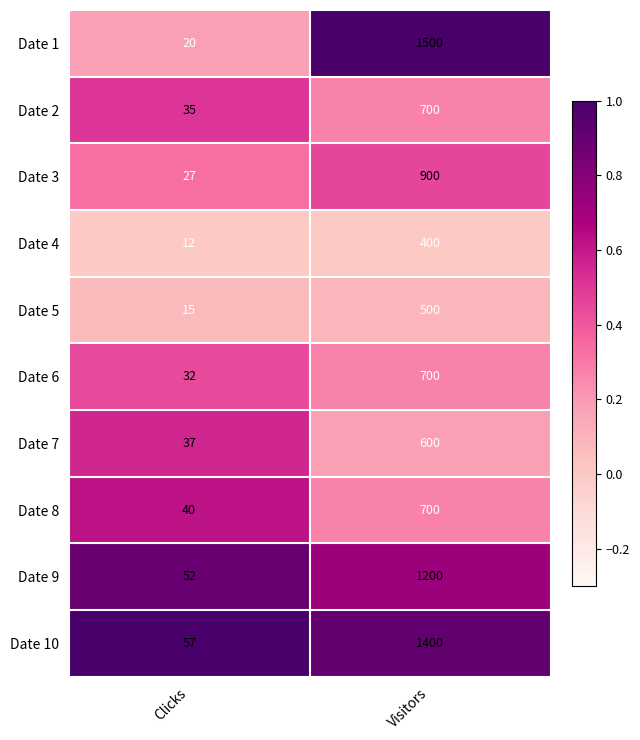

Rank the categories by Date 10 value from lowest to highest.

Clicks, Visitors